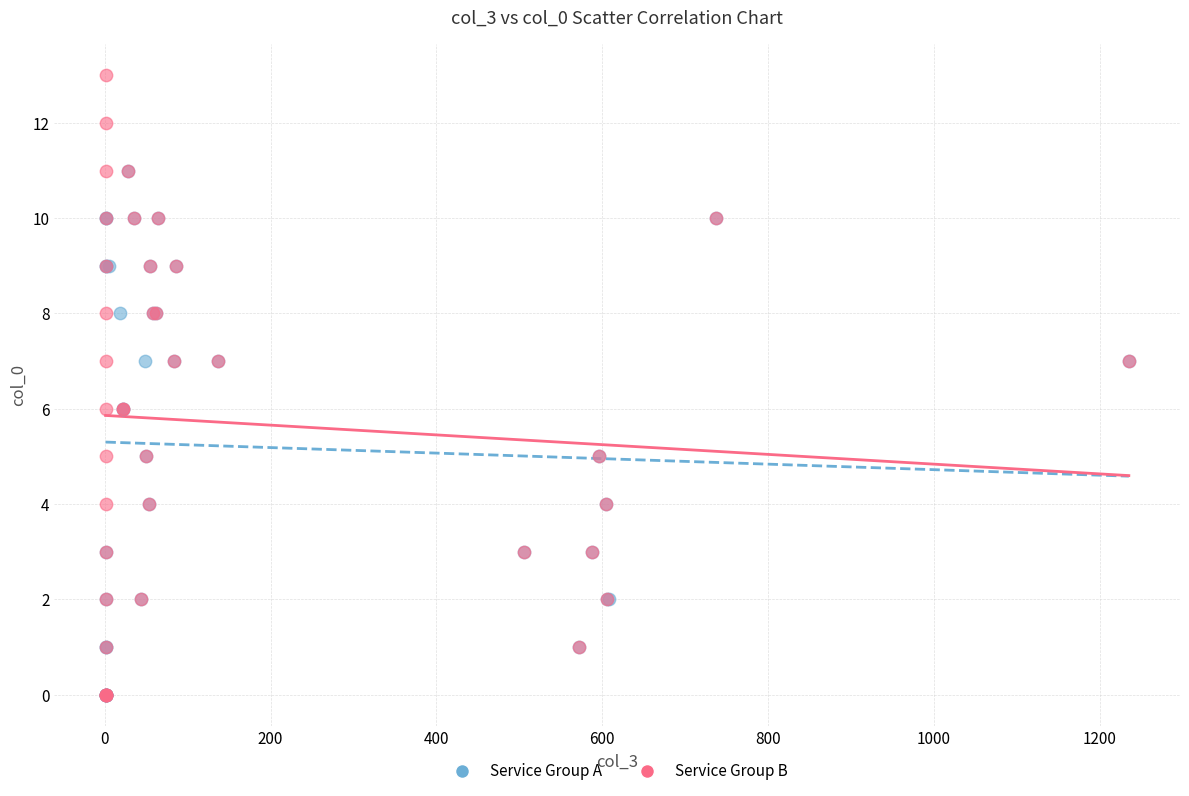

Which series reaches the maximum Y coordinate?

Service Group B